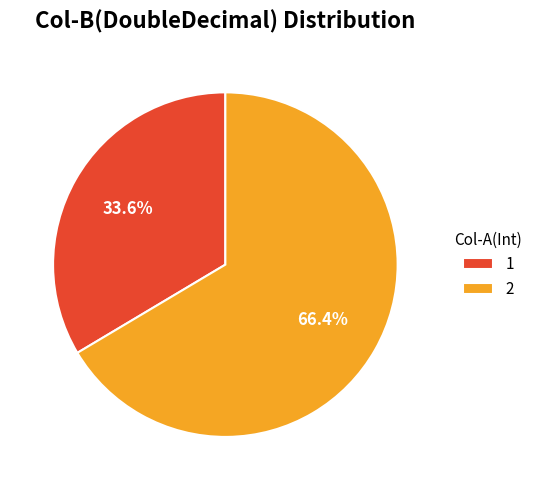

Between 2 and 1, which is larger?

2